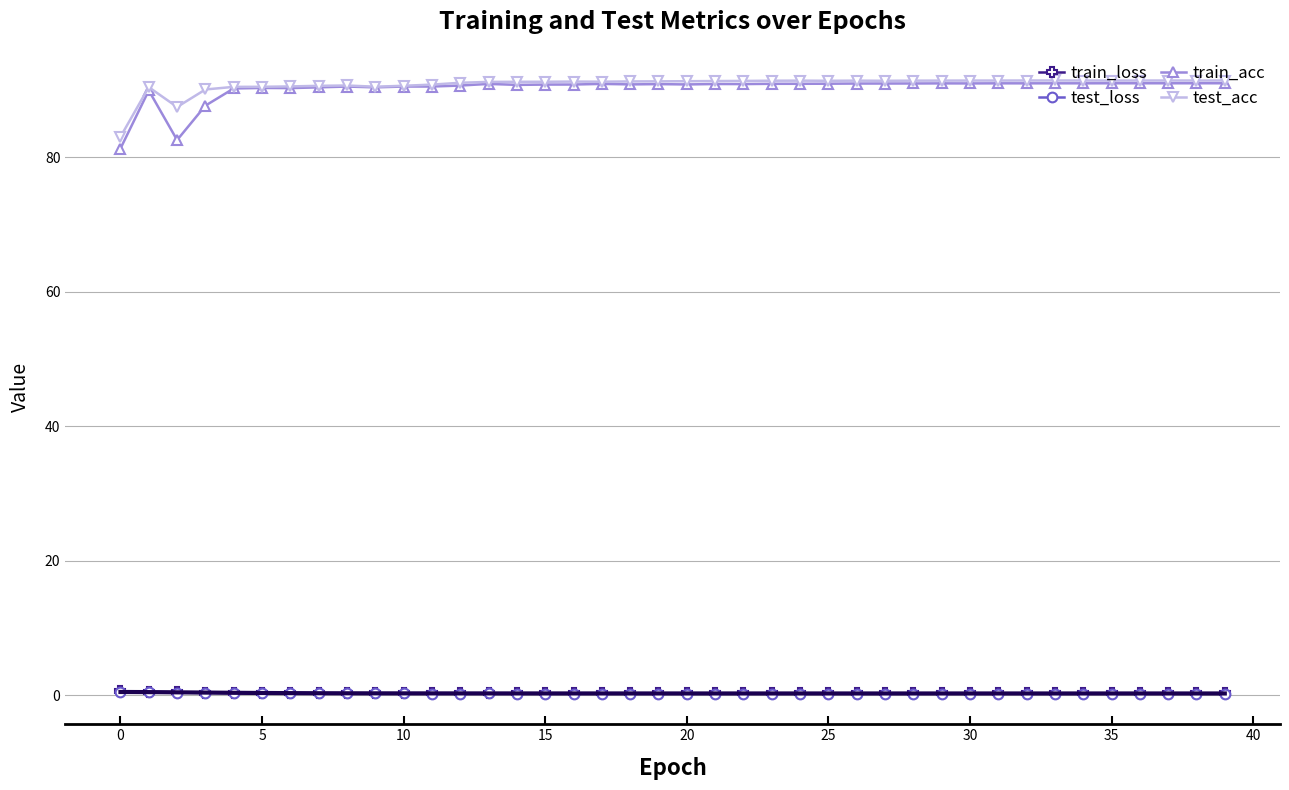

What is the average value of the test_loss series?

0.3